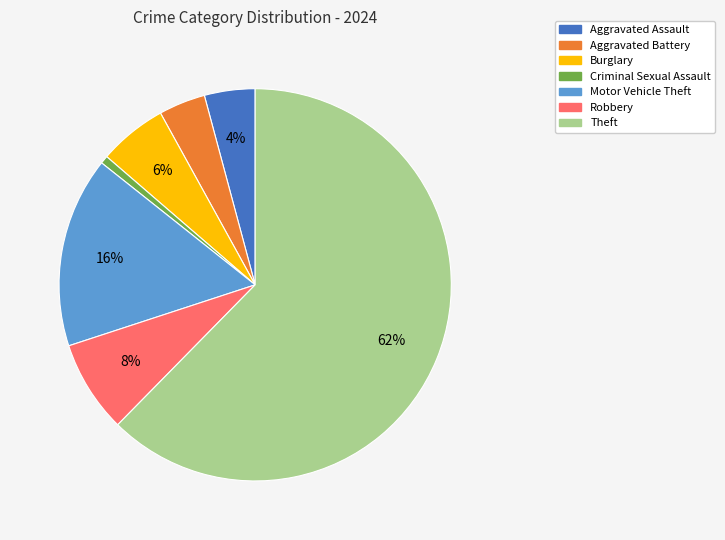

Which has a higher value, Theft or Aggravated Battery?

Theft